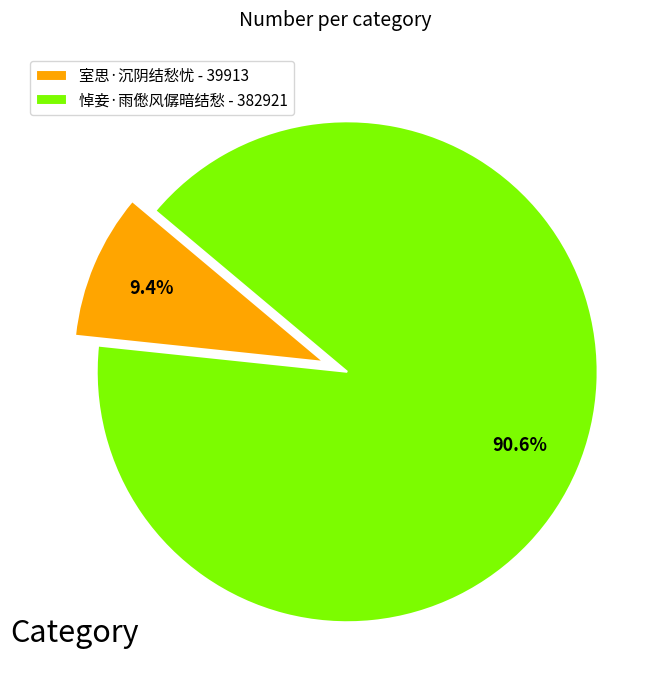

Does any single category account for the majority?

Yes